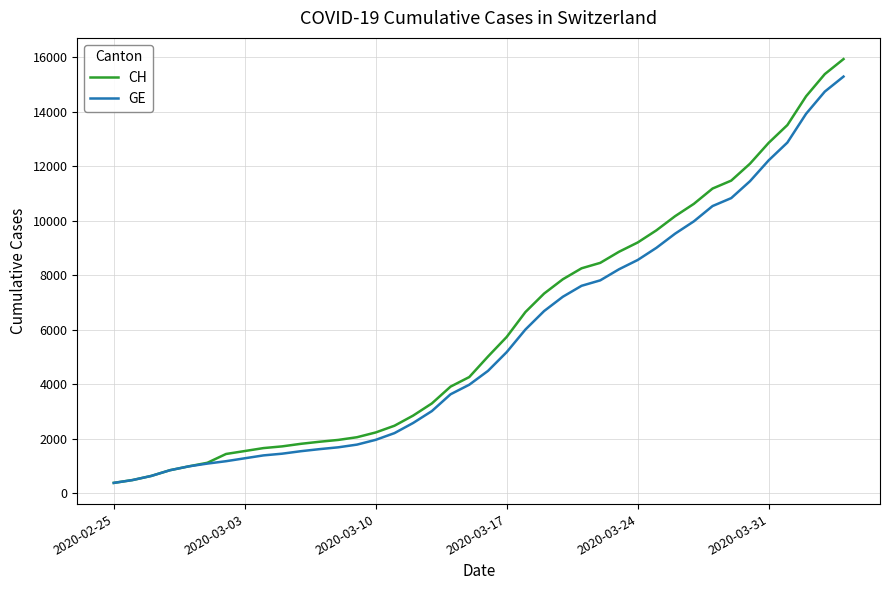

What is the minimum value for CH?

375